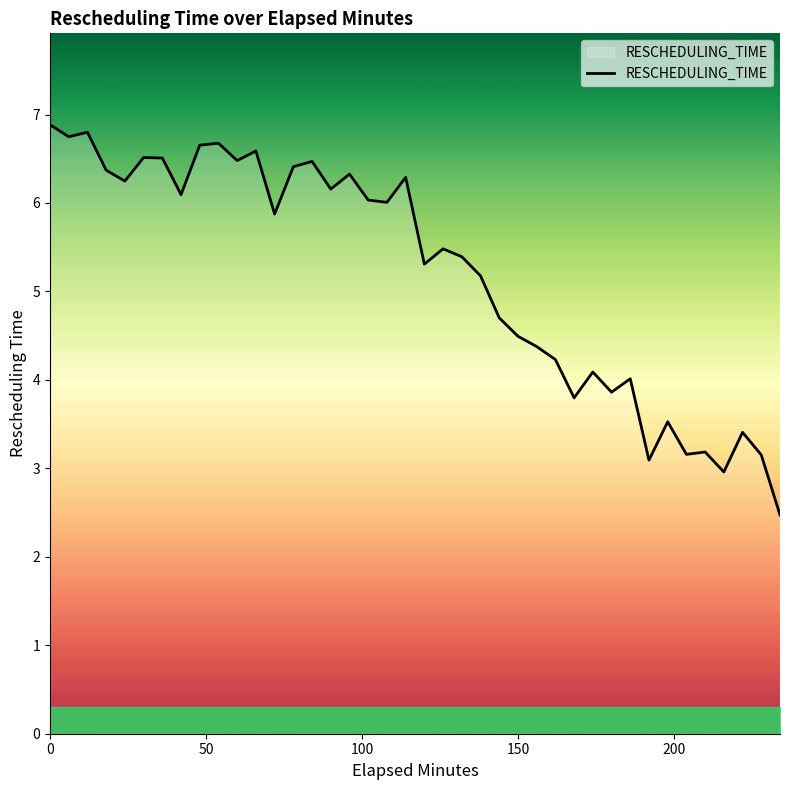

What is the difference between the maximum and minimum values?

4.4